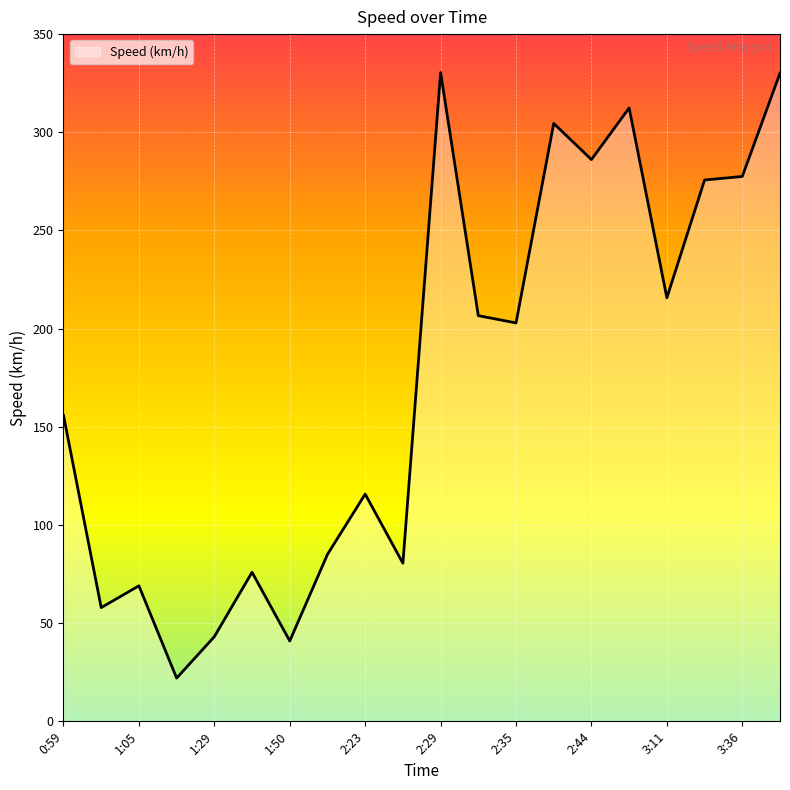

What is the difference between the maximum and minimum values?

308.4